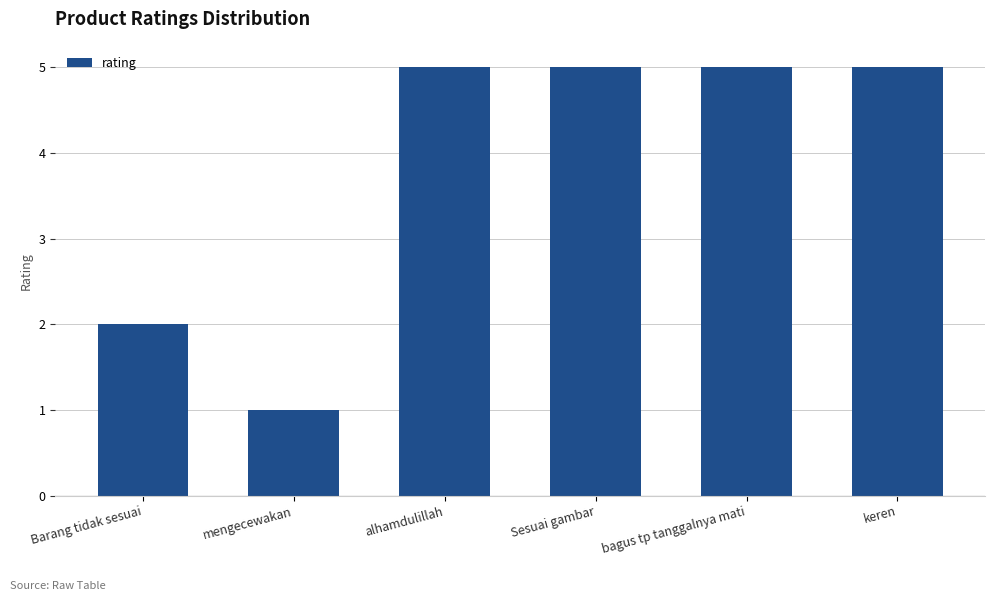

What is the label of the 5th bar from the left?

bagus tp tanggalnya mati